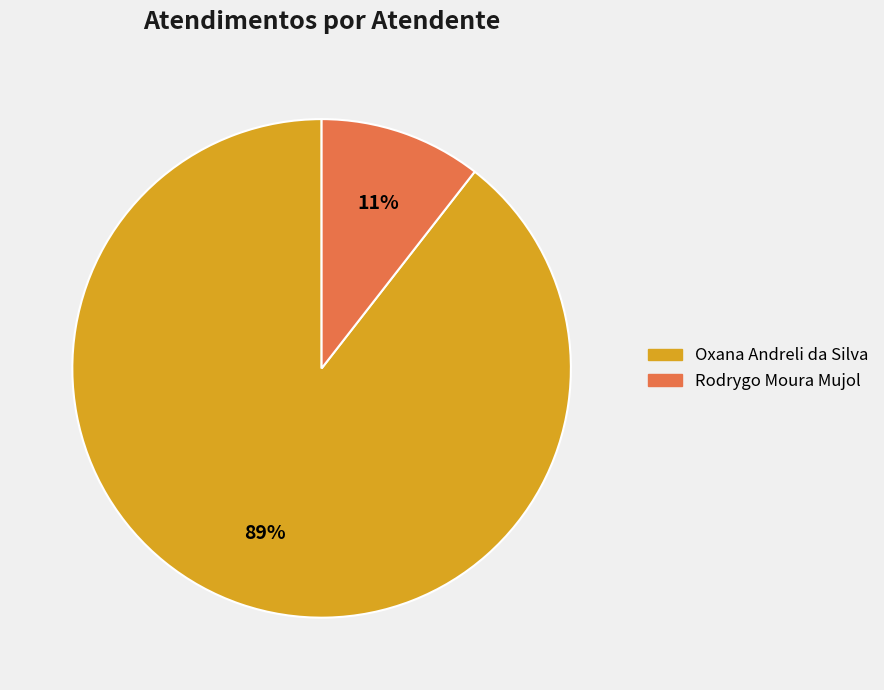

How many slices are in this pie chart?

2